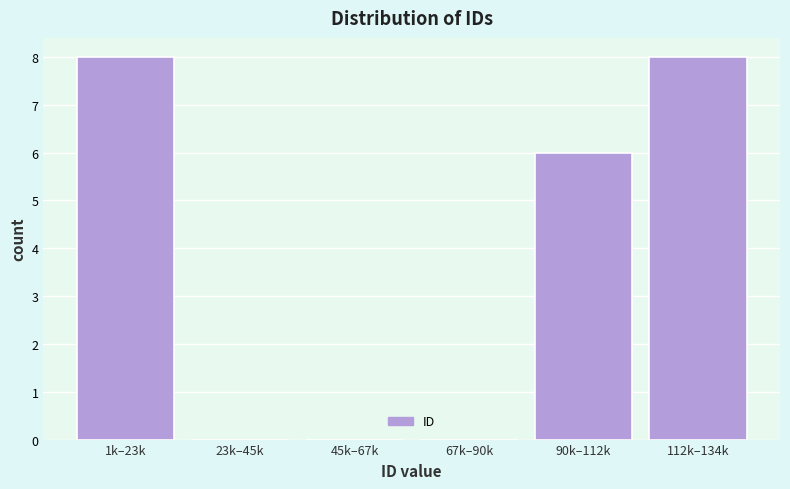

Reading right to left, what are all the values shown in this chart?

112k–134k=8	90k–112k=6	67k–90k=0	45k–67k=0	23k–45k=0	1k–23k=8